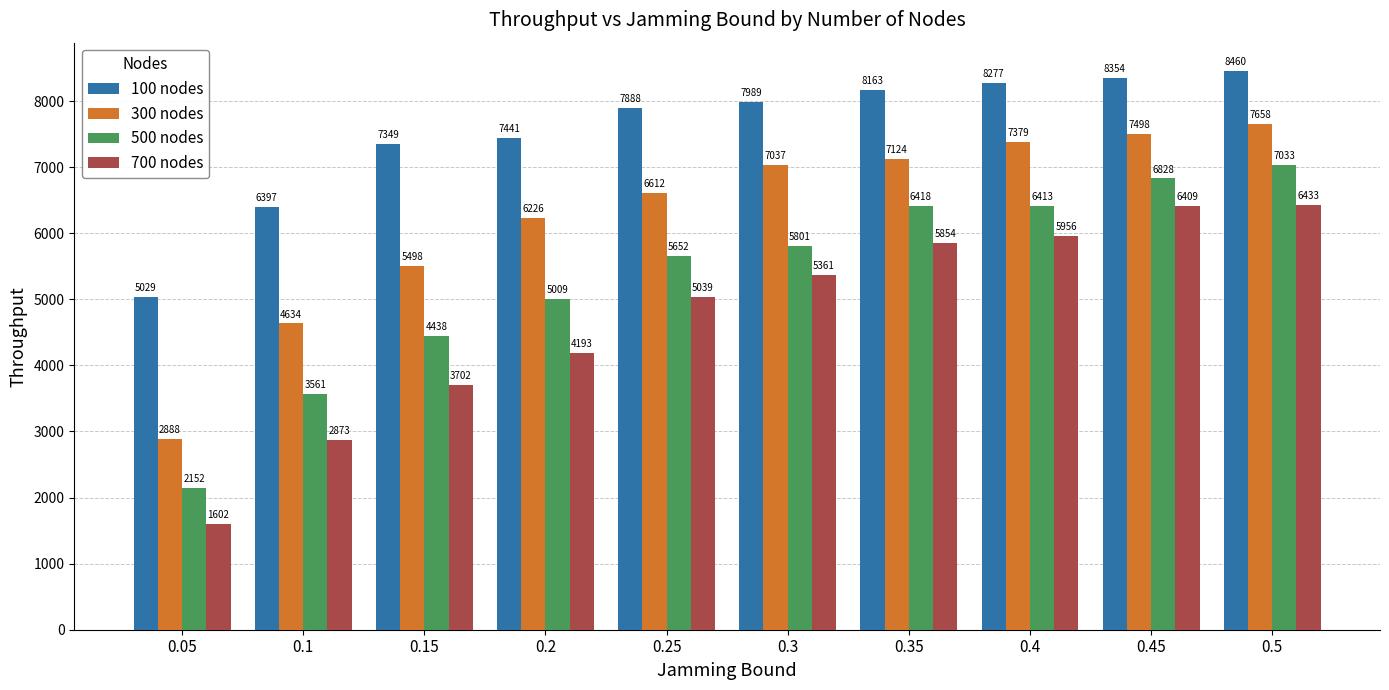

List the labels in order of 700 nodes value, smallest first.

0.05, 0.1, 0.15, 0.2, 0.25, 0.3, 0.35, 0.4, 0.45, 0.5